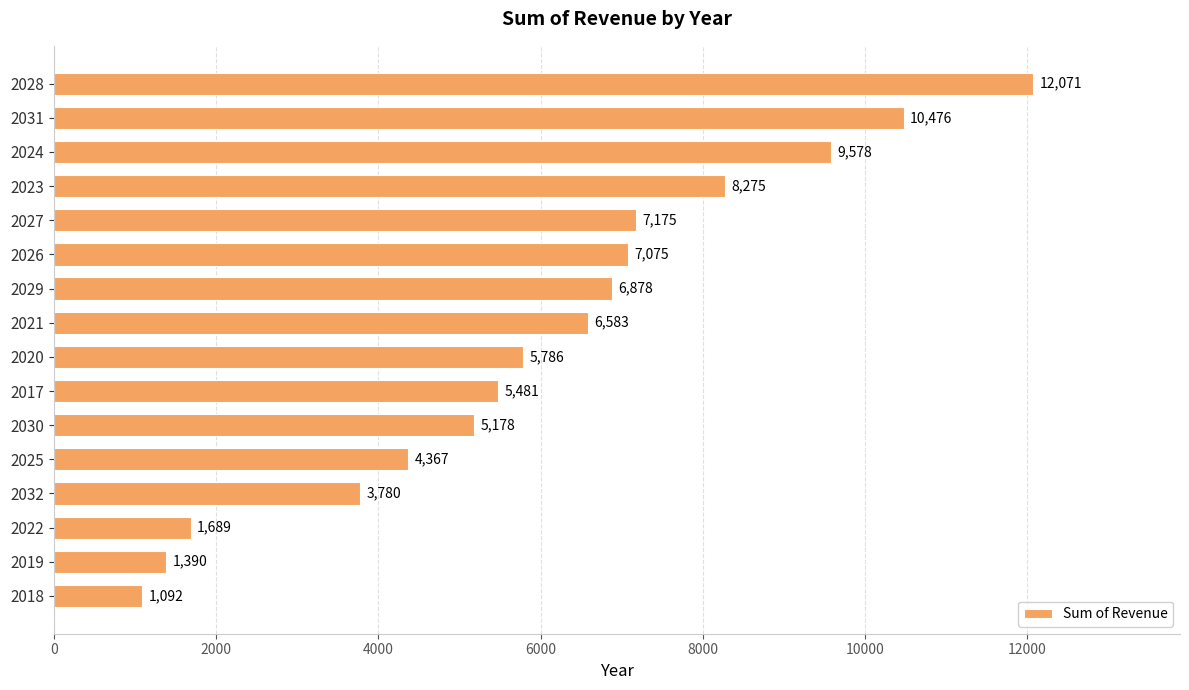

What is the sum of all values?

96874